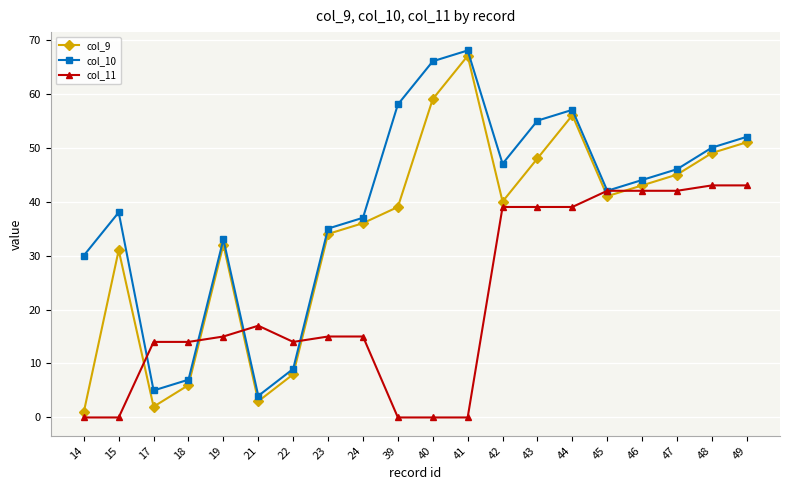

Where is the first local maximum for col_10?

15